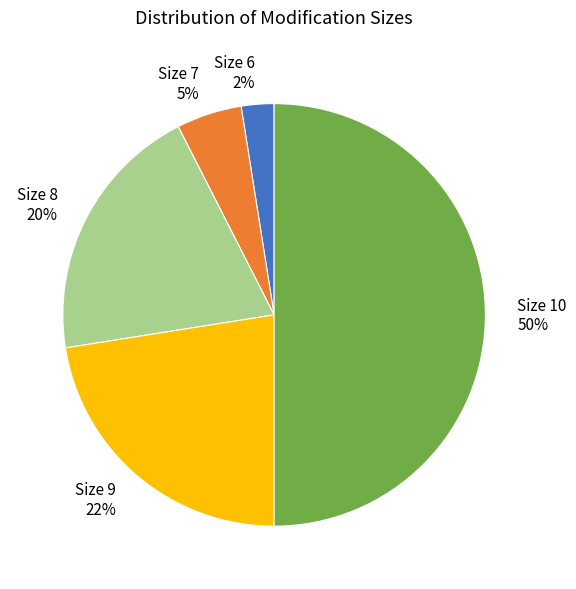

Is it true that Size 8 20% is 20% of the pie?

True